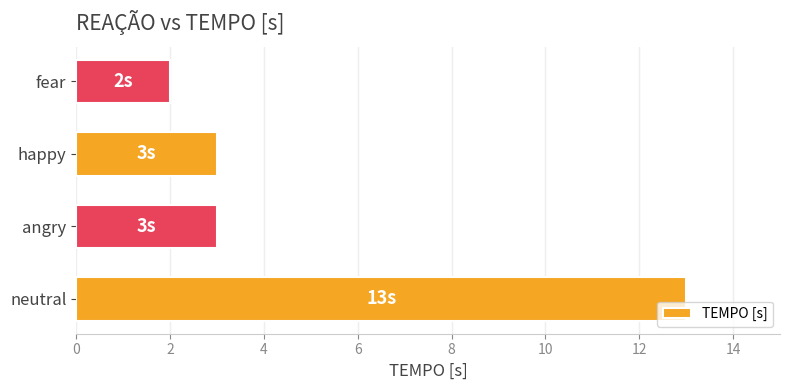

Reading bottom to top, list all the values displayed in this chart.

13	3	3	2